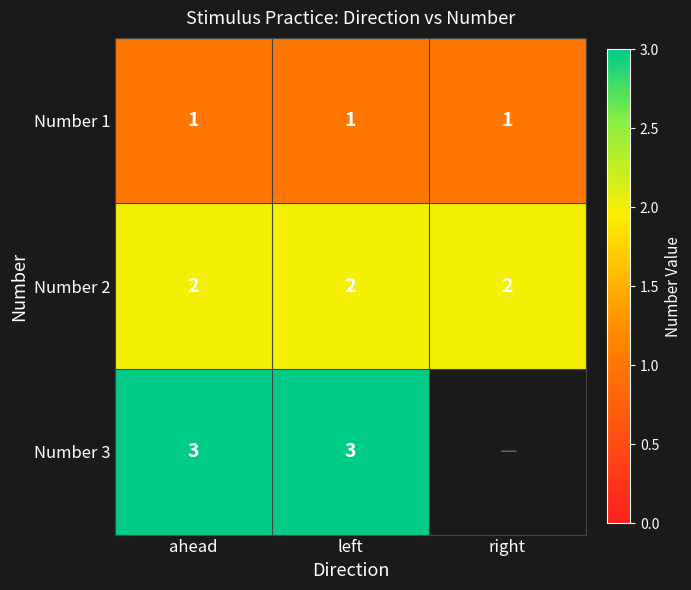

What is the sum of all Number 2 values?

6